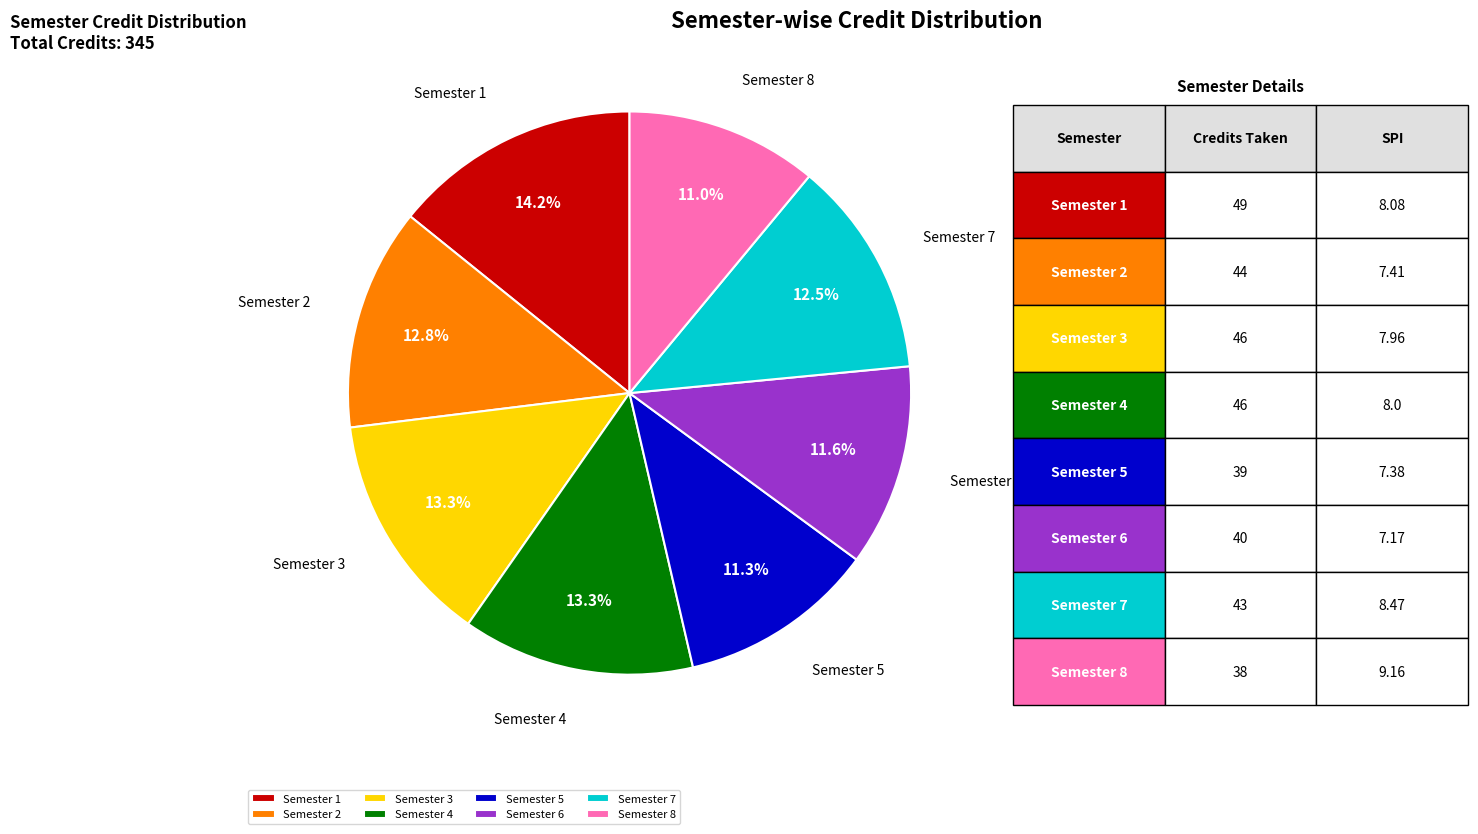

True or false: Semester 7 accounts for 27% of the total.

False